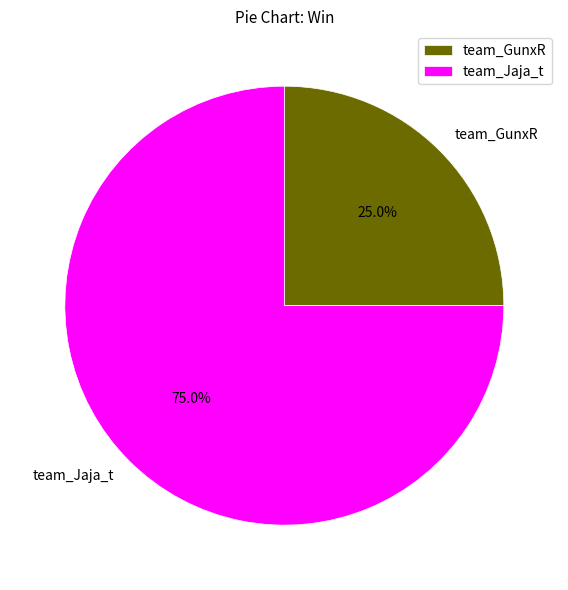

Which category has the smallest portion of the pie?

team_GunxR